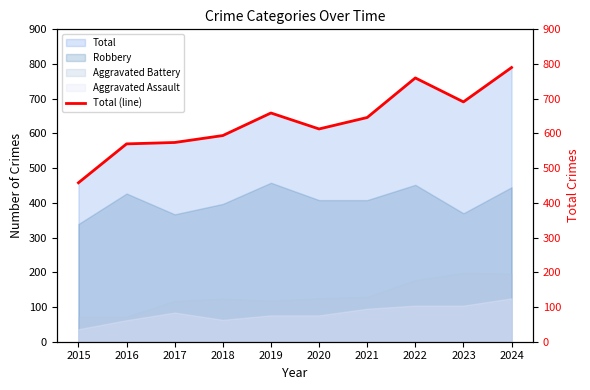

How many data points are less than 646?

5